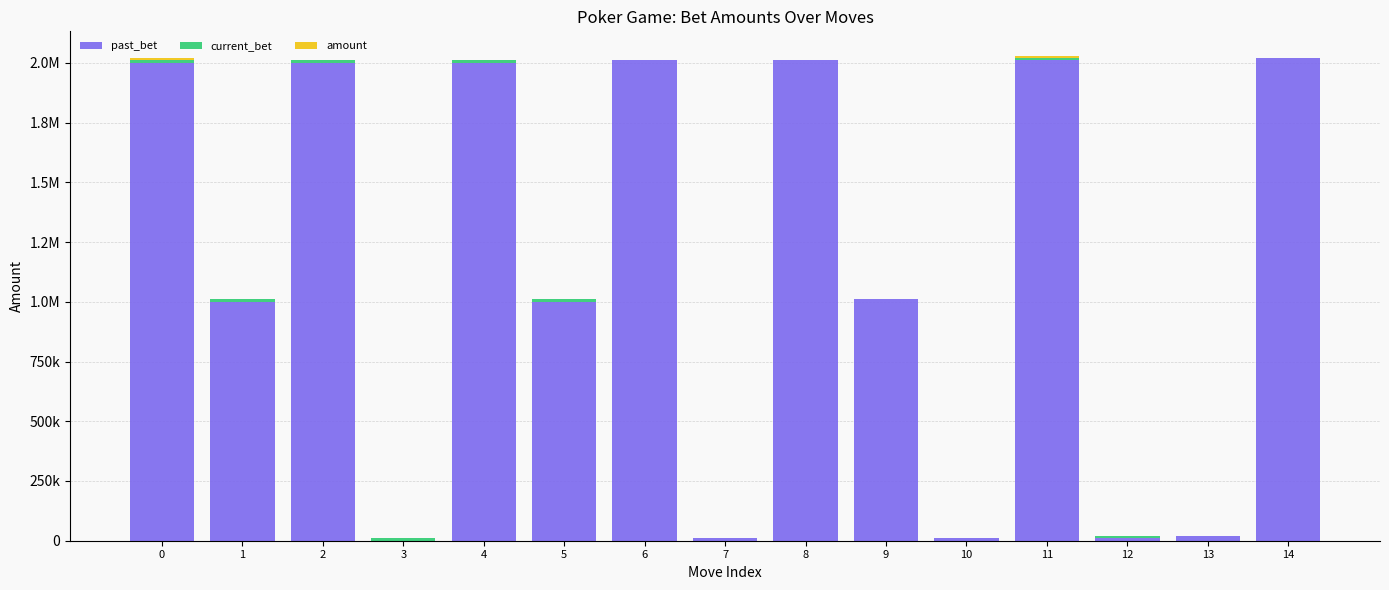

Are the bars horizontal?

No